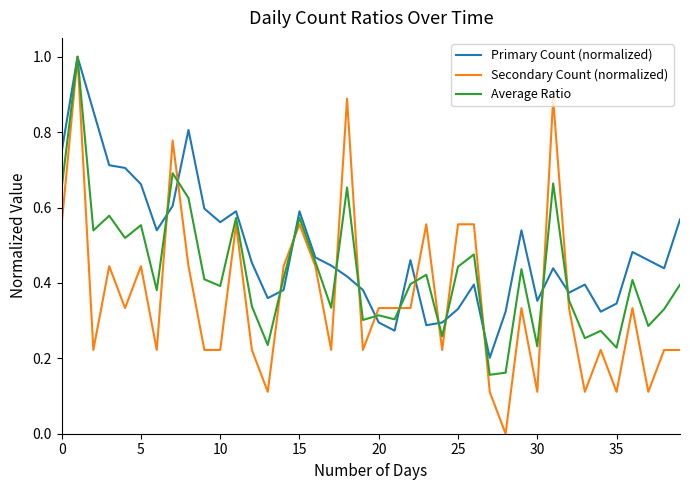

List the series in order of their overall mean, lowest first.

Secondary Count (normalized), Average Ratio, Primary Count (normalized)